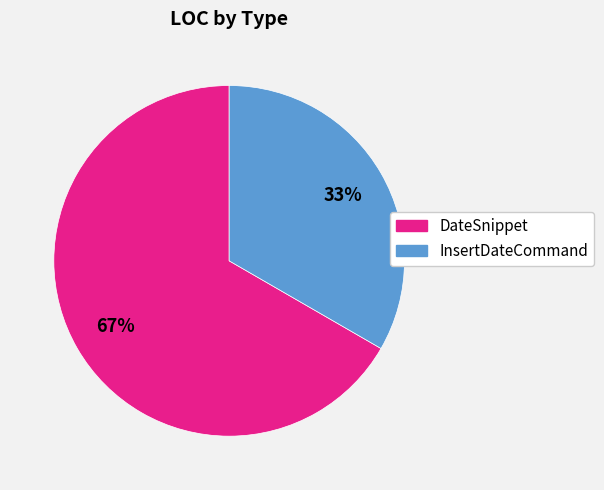

To the nearest percent, what percentage of the pie is InsertDateCommand?

33%